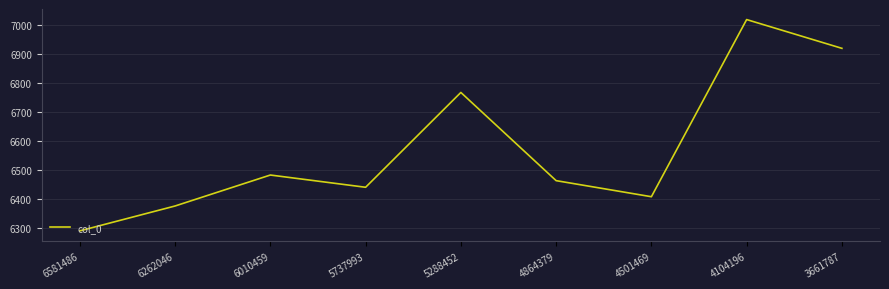

Between 5737993 and 5288452, which is larger?

5288452